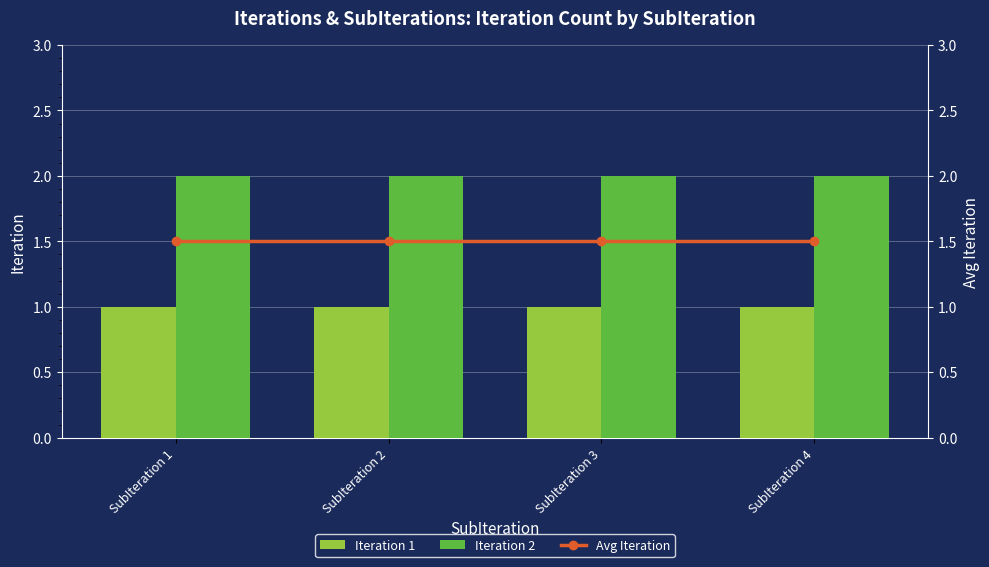

Rank the categories by Iteration 2 value from highest to lowest.

SubIteration 1, SubIteration 2, SubIteration 3, SubIteration 4